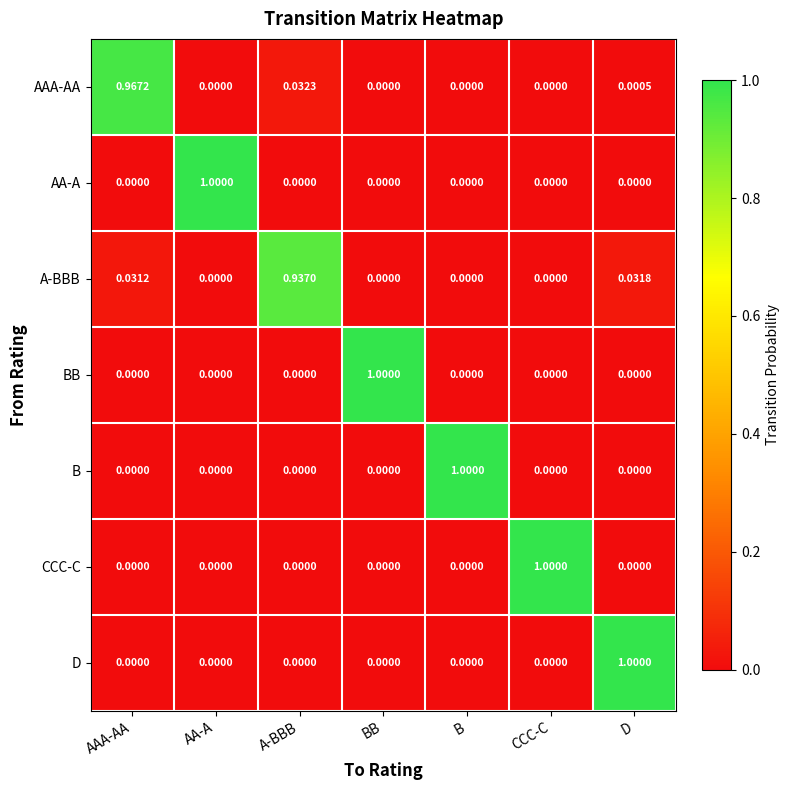

Count the number of categories in the chart.

7